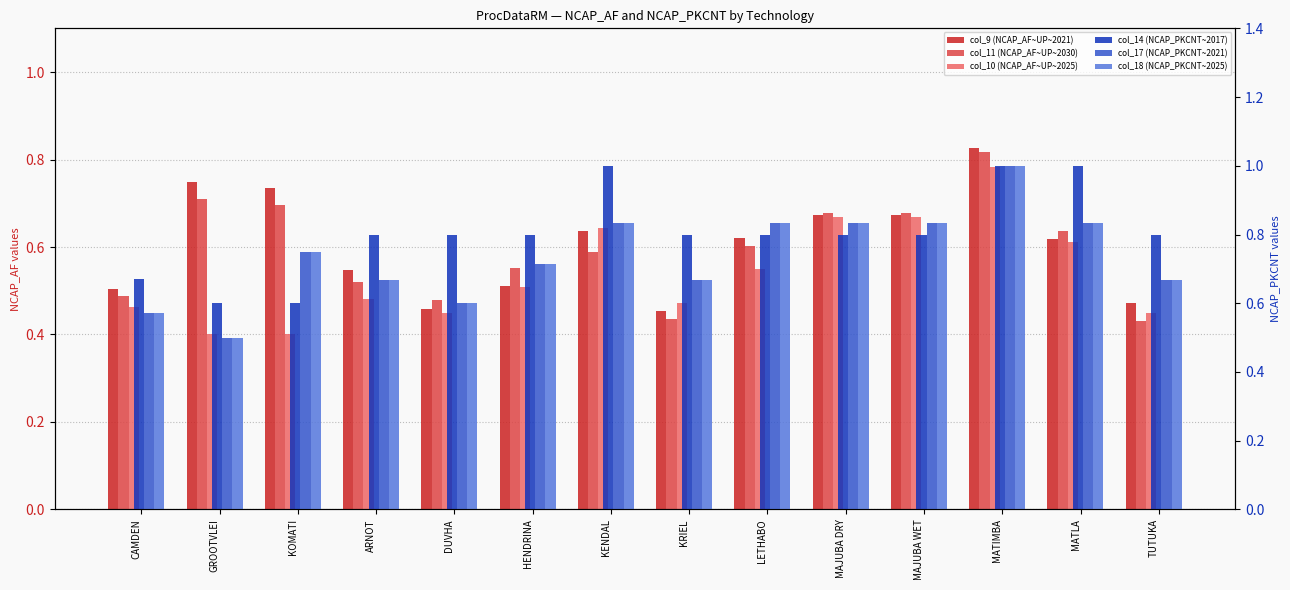

At MATLA, list the series in order from smallest to largest.

col_10 (NCAP_AF~UP~2025), col_9 (NCAP_AF~UP~2021), col_11 (NCAP_AF~UP~2030), col_17 (NCAP_PKCNT~2021), col_18 (NCAP_PKCNT~2025), col_14 (NCAP_PKCNT~2017)